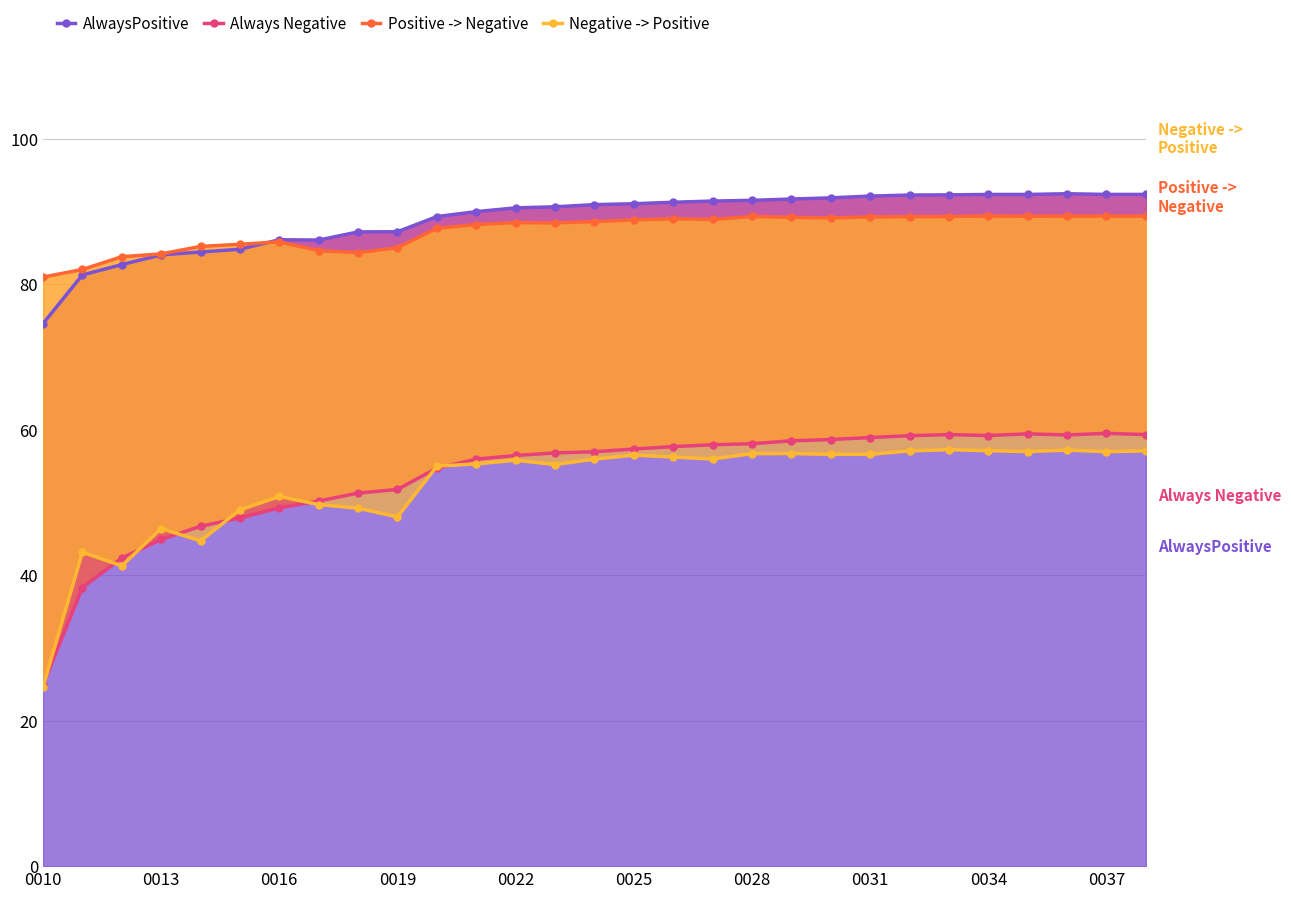

Which series has the largest total across all categories?

AlwaysPositive